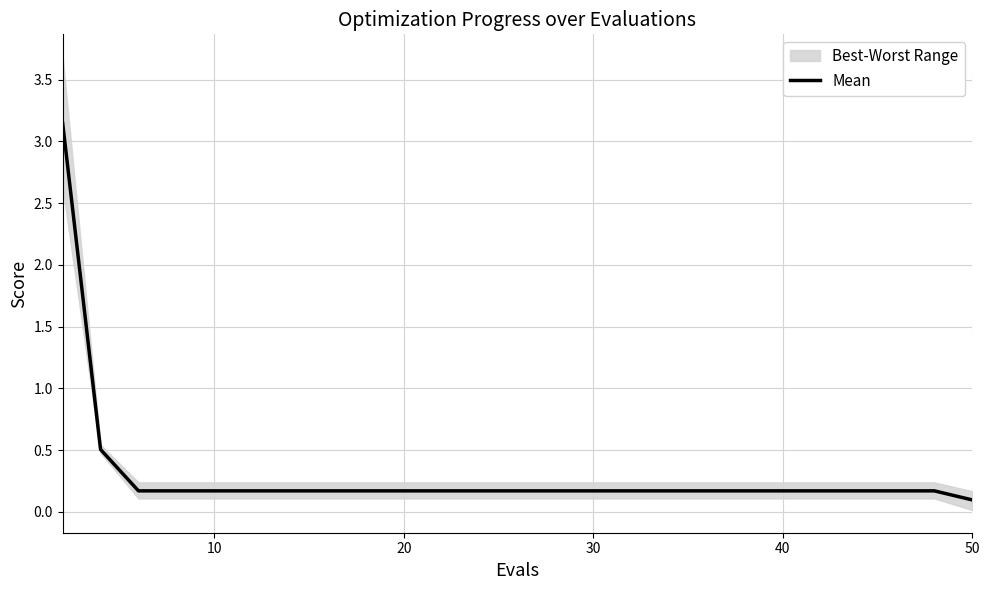

Reading left to right, list all the values displayed in this chart.

3.1	0.5	0.2	0.2	0.2	0.2	0.2	0.2	0.2	0.2	0.2	0.2	0.2	0.2	0.2	0.2	0.2	0.2	0.2	0.2	0.2	0.2	0.2	0.2	0.1